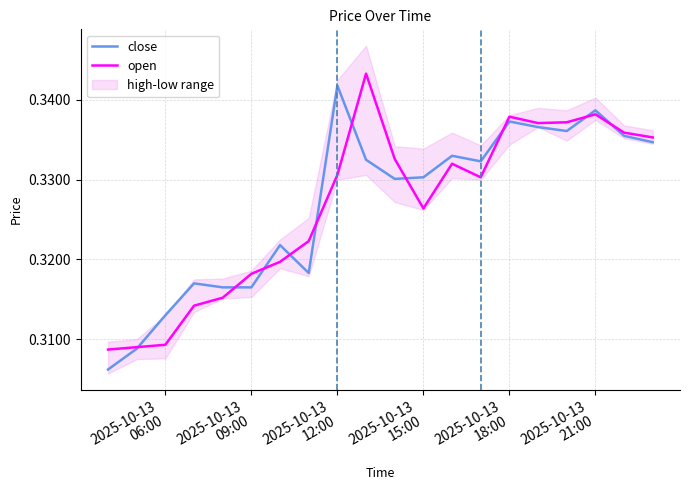

Does the chart have visible grid lines?

Yes